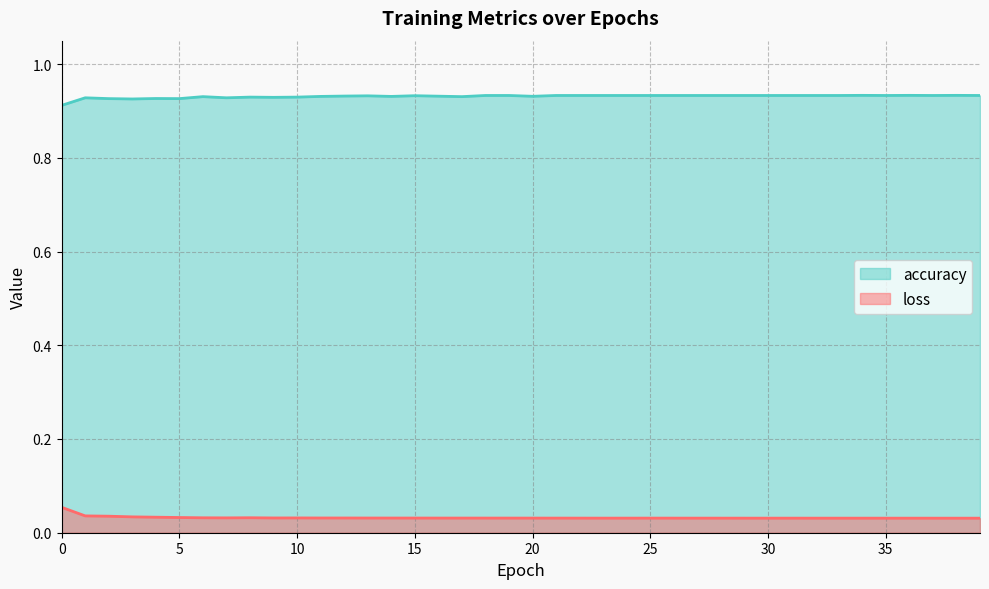

True or false: loss has more than 0 interior local peaks.

True